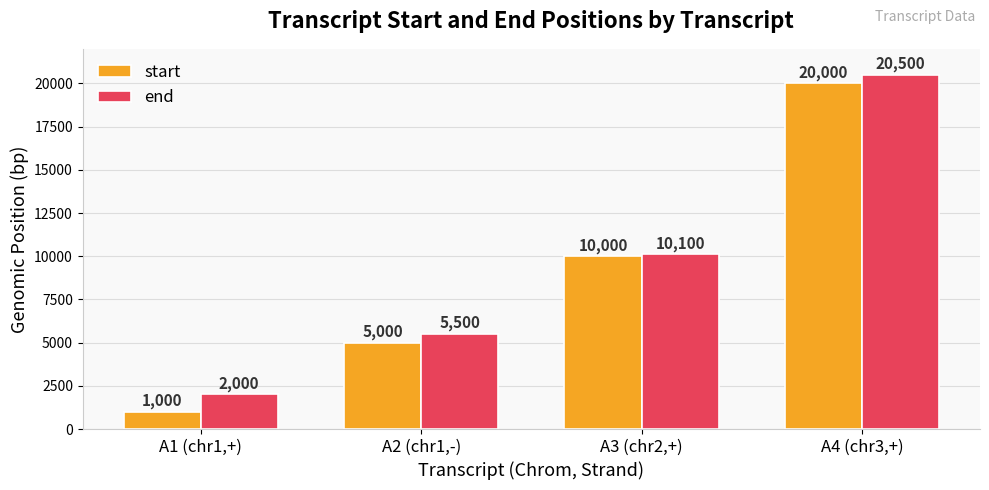

What is the sum of all end values?

38100